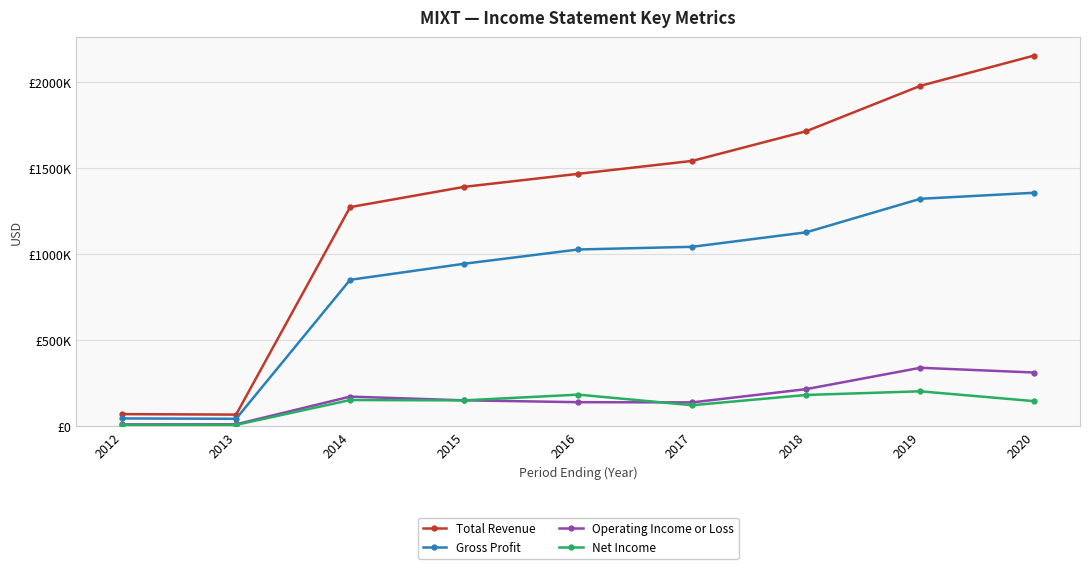

At how many categories does at least one series exceed 429606?

7